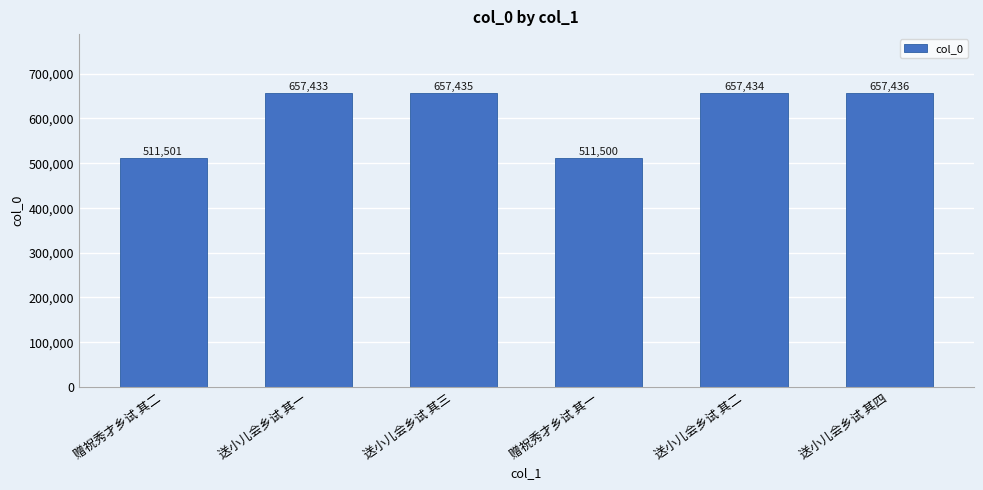

Reading right to left, list all the values displayed in this chart.

657436	657434	511500	657435	657433	511501